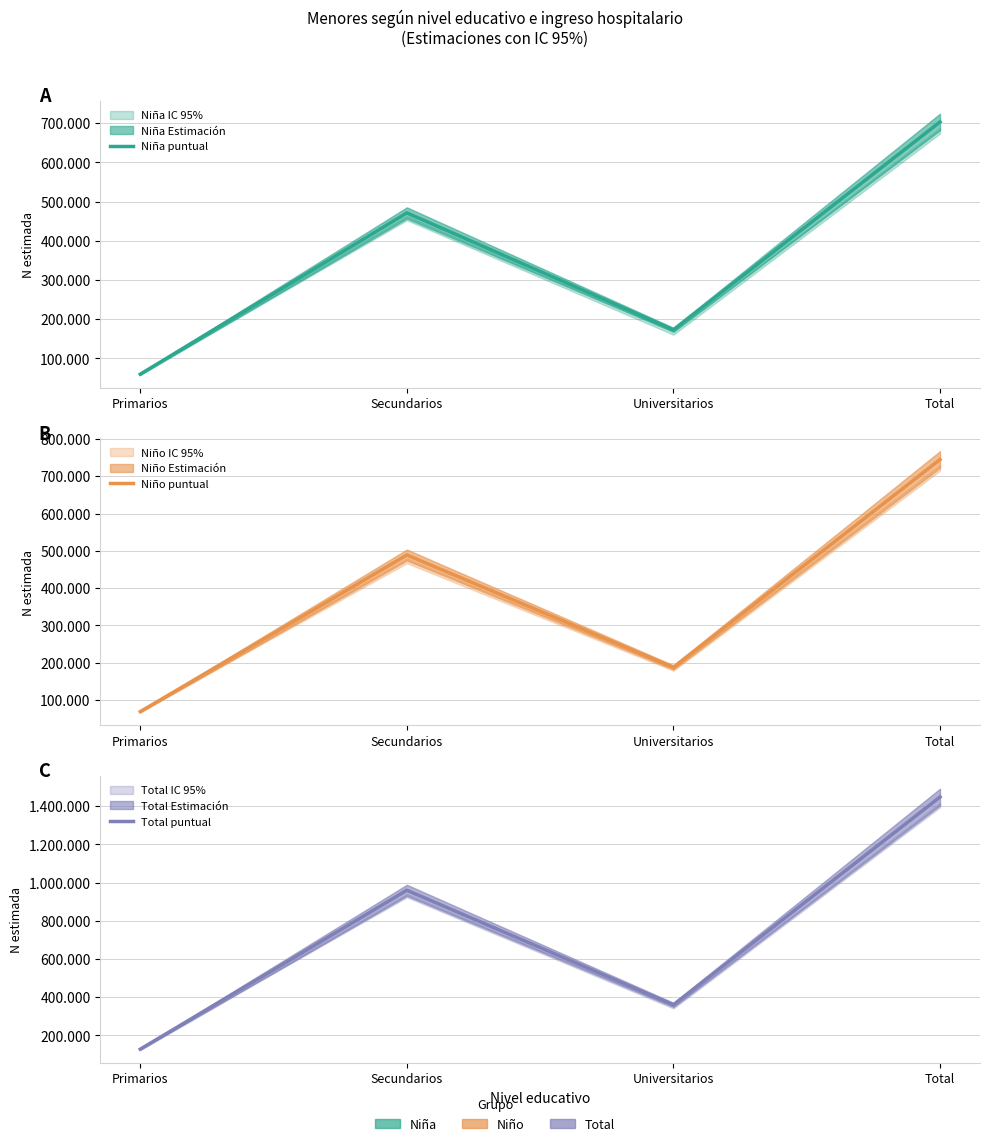

True or false: Niña puntual and Total puntual cross at least once.

False